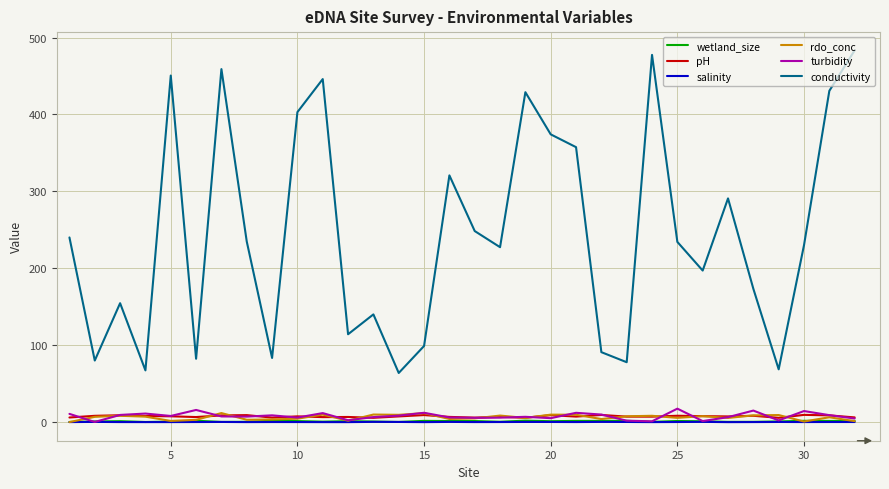

How many categories are shown in the chart?

32